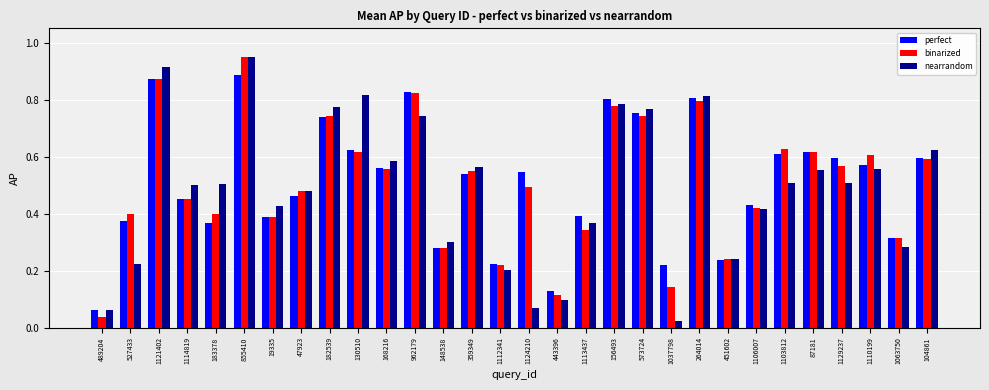

The binarized series shows 0.6 at 1110199. True or false?

True